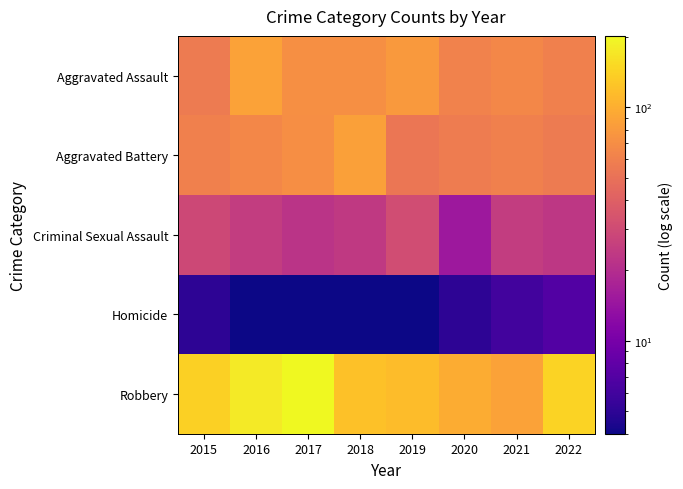

Which series changed the most between 2016 and 2022?

Robbery